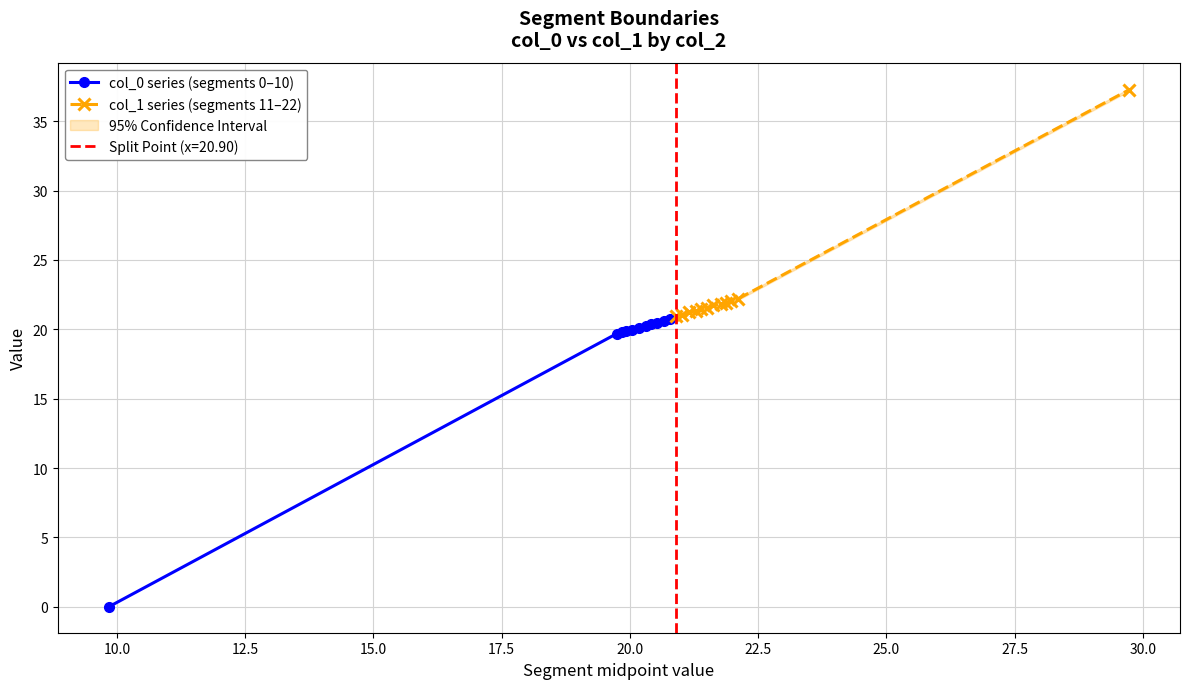

What is the maximum value for col_0 series (segments 0–10)?

20.7